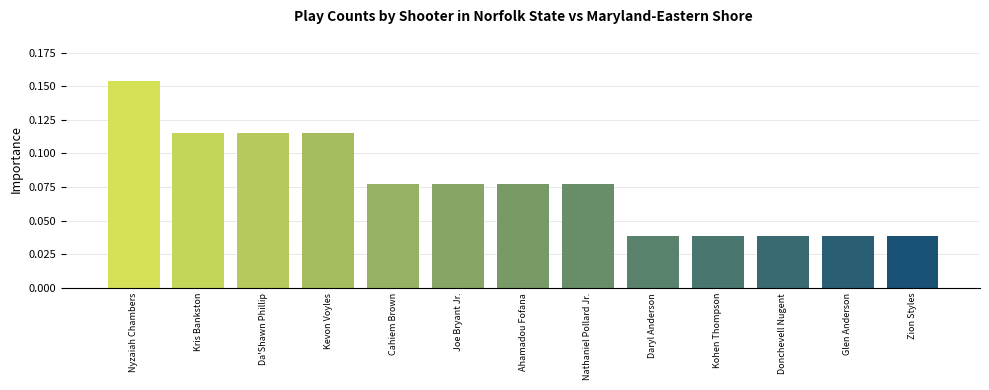

What is the sum of all values?

1.0